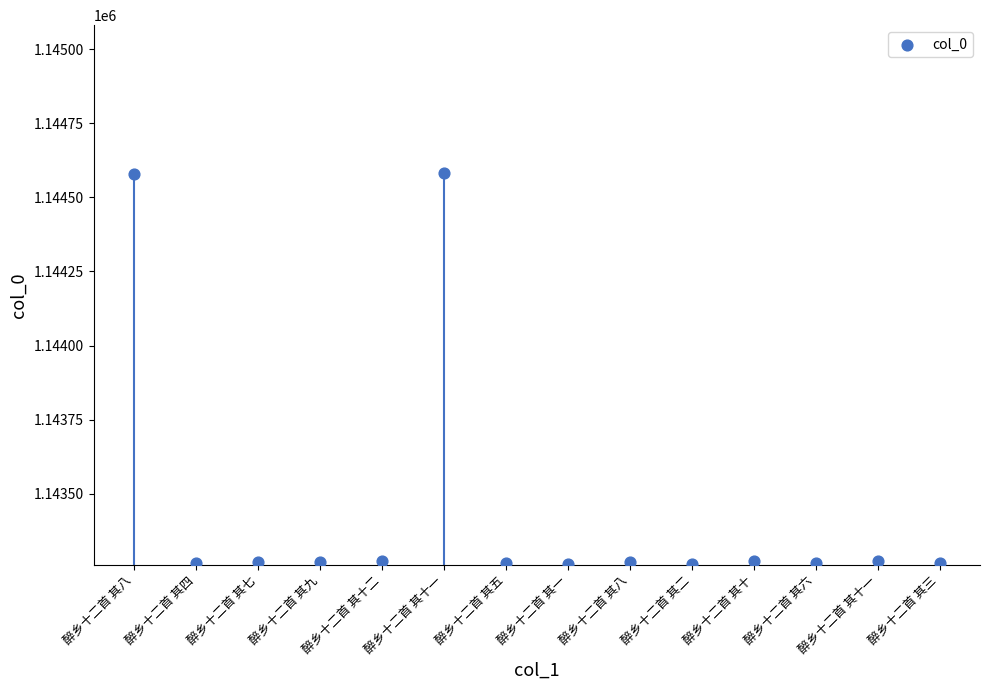

What is the range of Y values (max minus min)?

1318